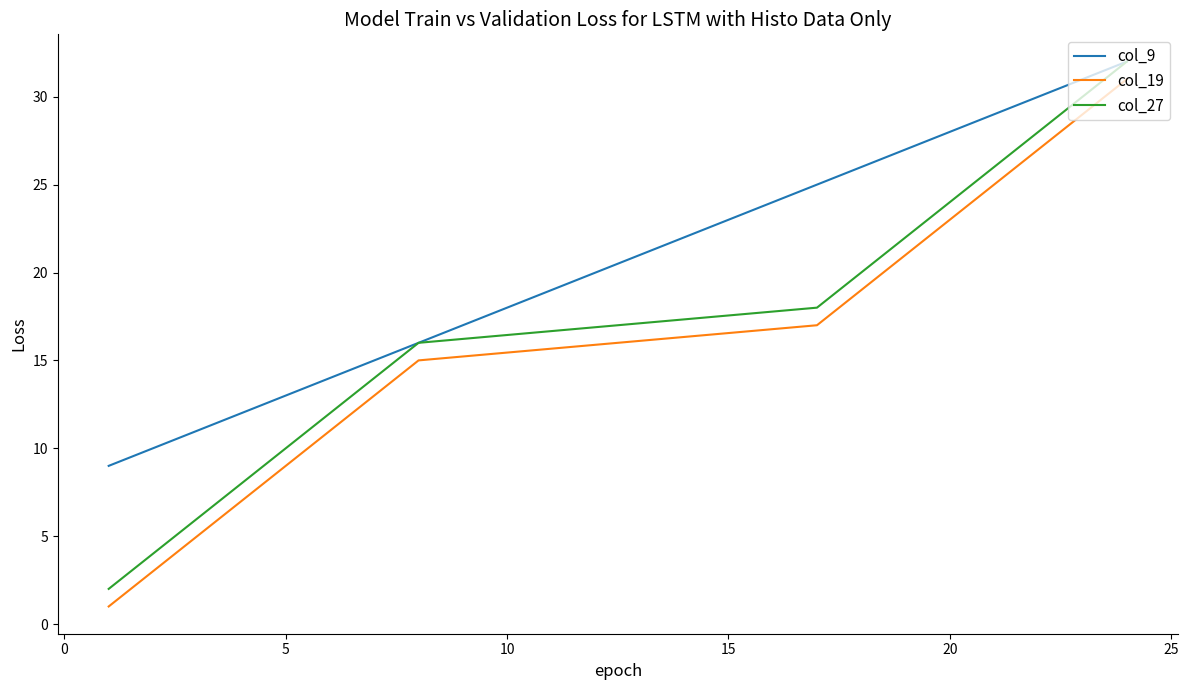

Which series has the largest total across all categories?

col_9